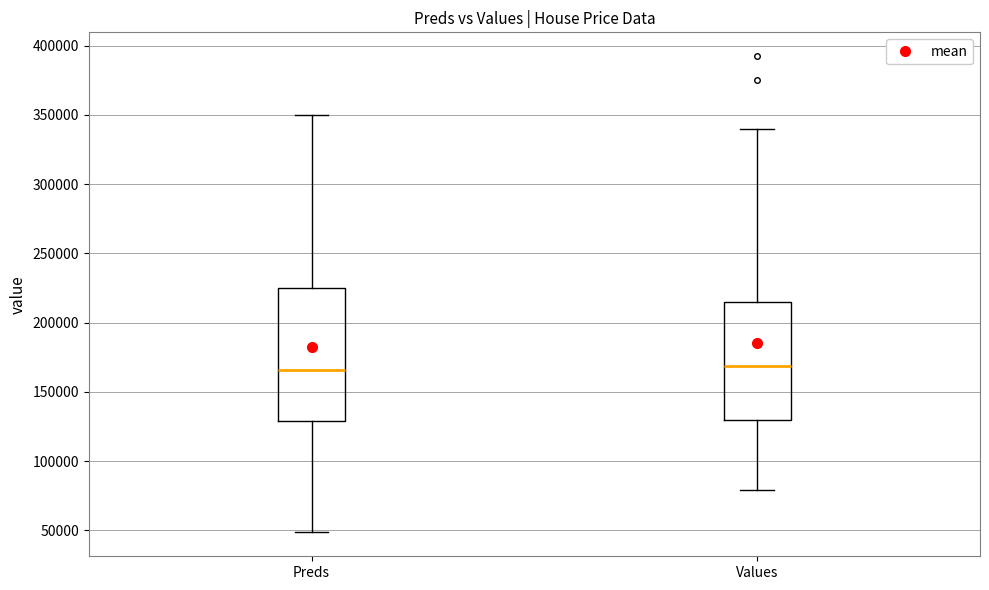

Where does the upper whisker of the box for Values end on the y-axis? The values are not printed on the chart, so give them approximately, as read against the axis.

340000